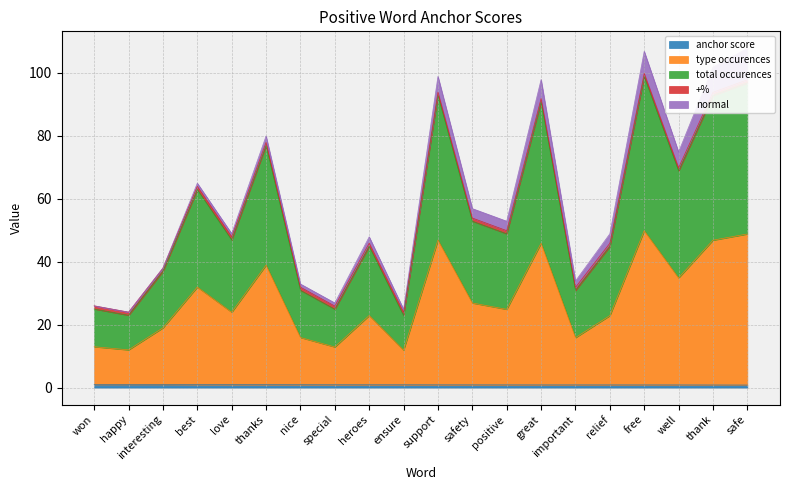

Which has a higher value, ensure or interesting?

interesting